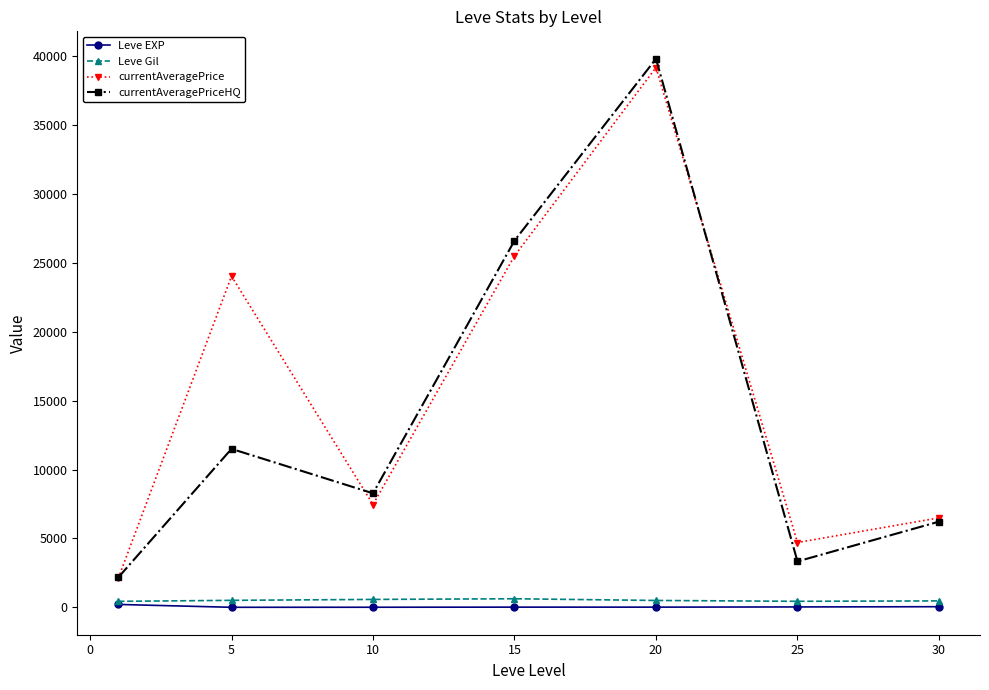

Which series has the largest range (max minus min)?

currentAveragePriceHQ